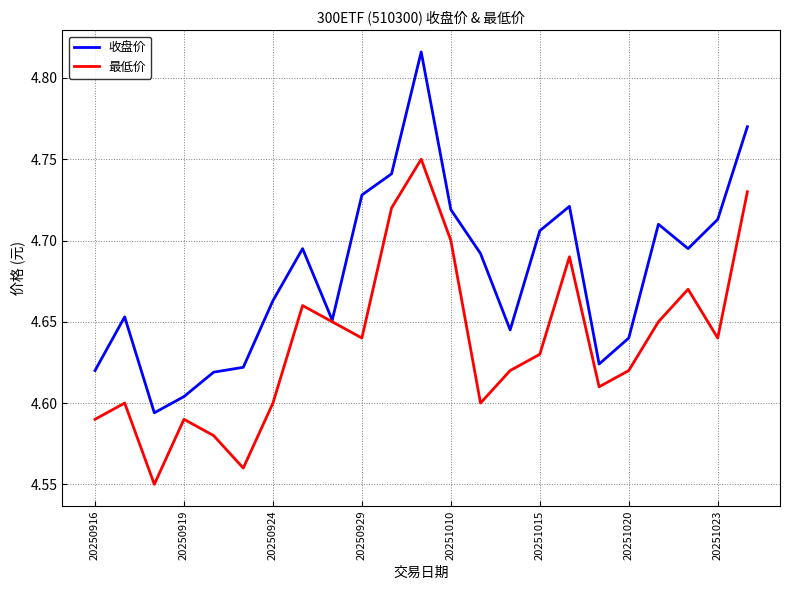

Which series has the widest spread of values?

收盘价